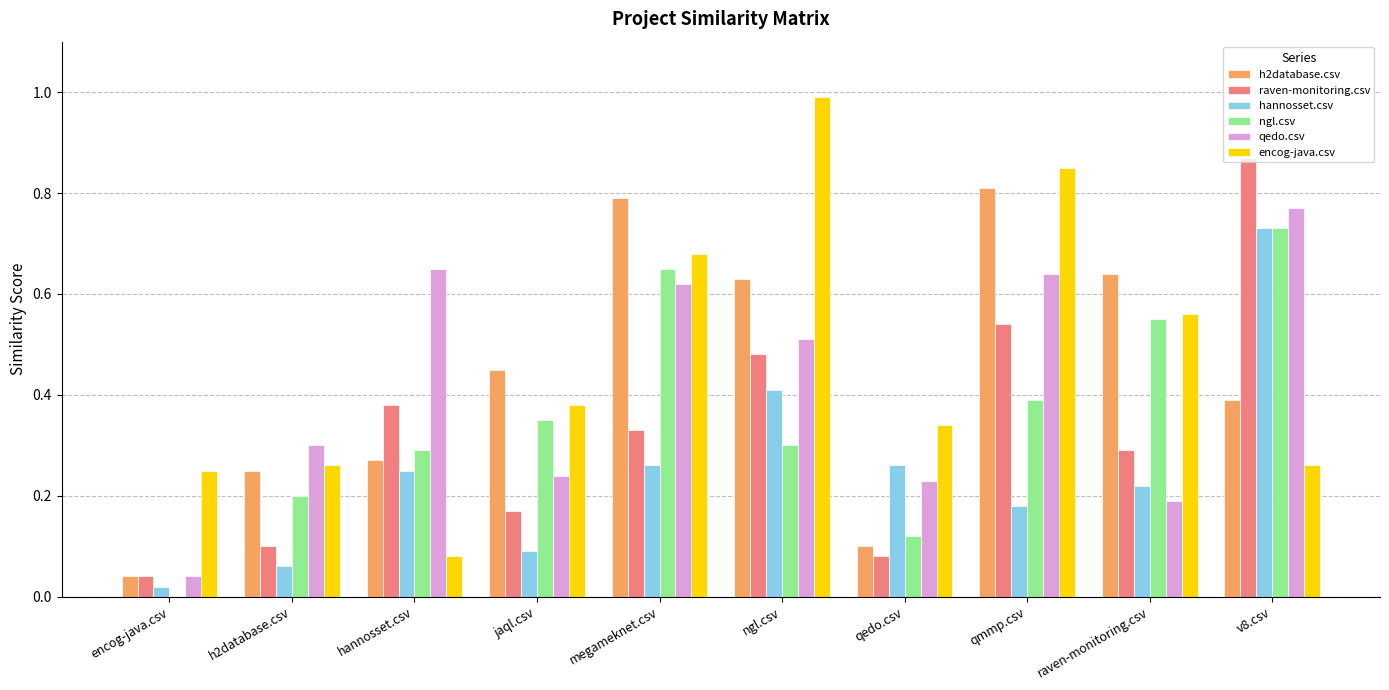

At which label does qedo.csv reach its peak?

v8.csv